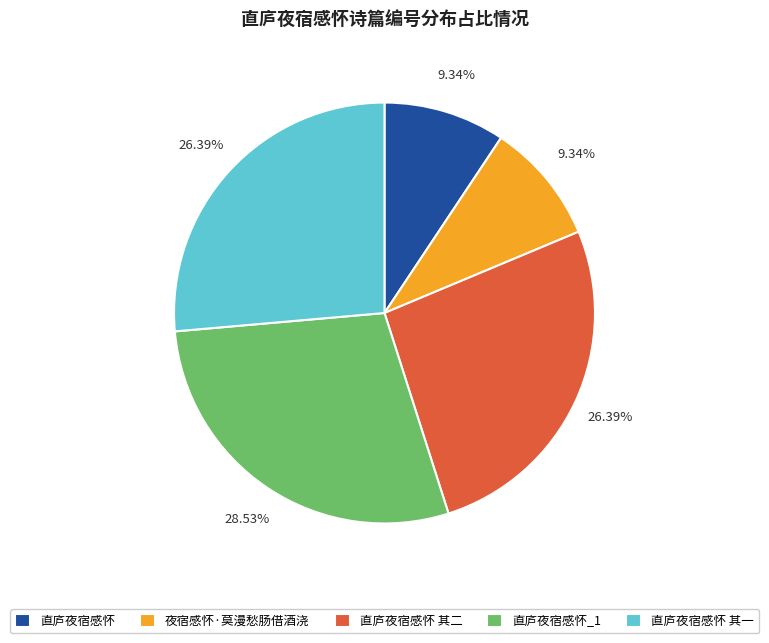

Count the number of slices in the pie.

5